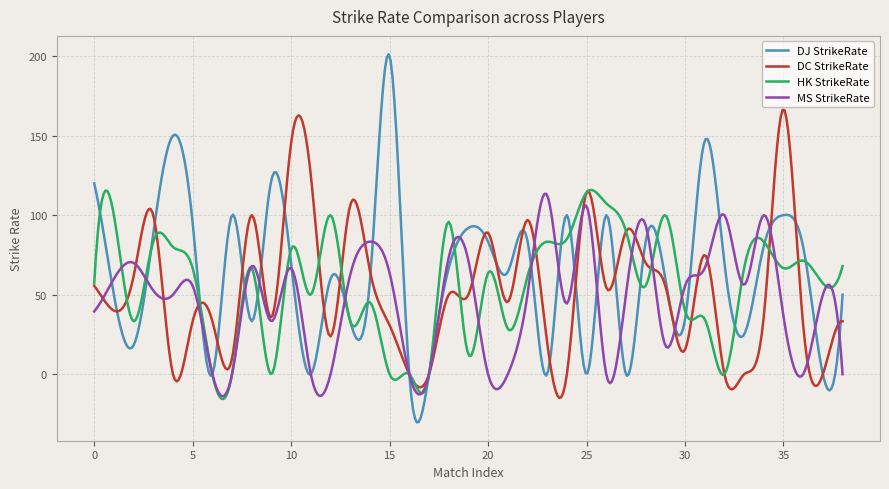

Which series has the largest range (max minus min)?

DJ StrikeRate